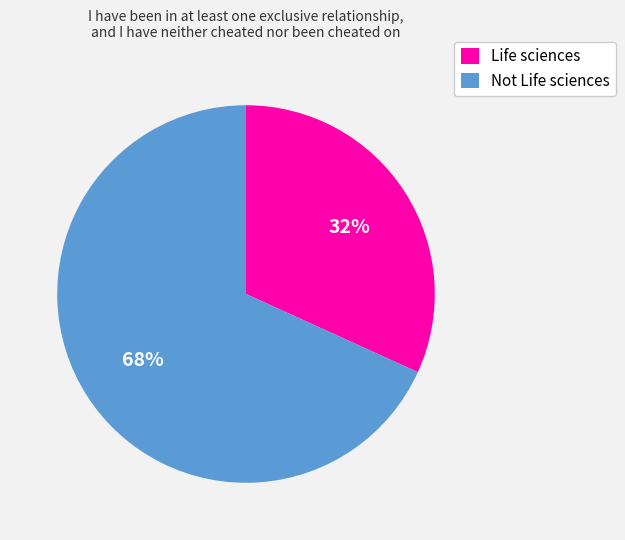

Is it true that Not Life sciences is 62% of the pie?

False